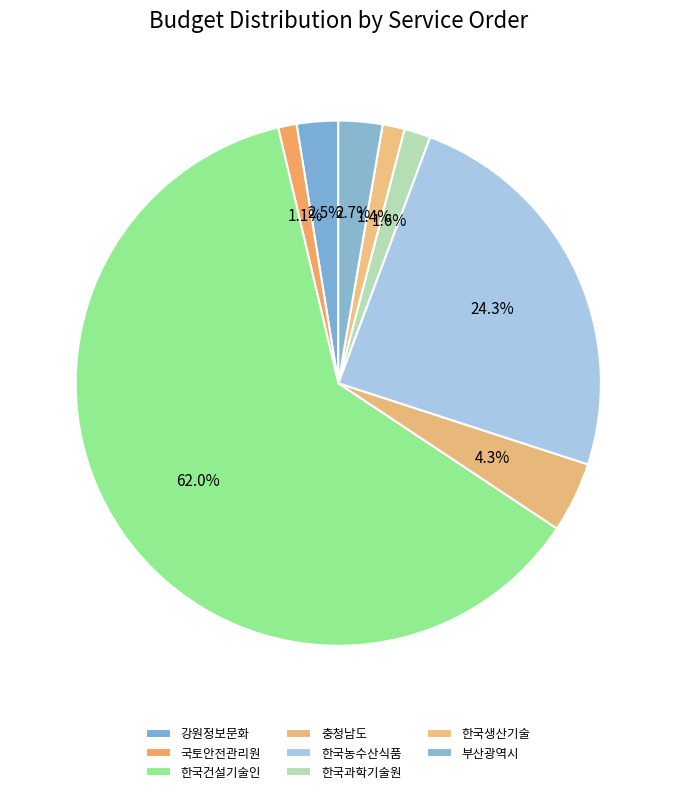

Which slice represents more than half of the pie?

한국건설기술인